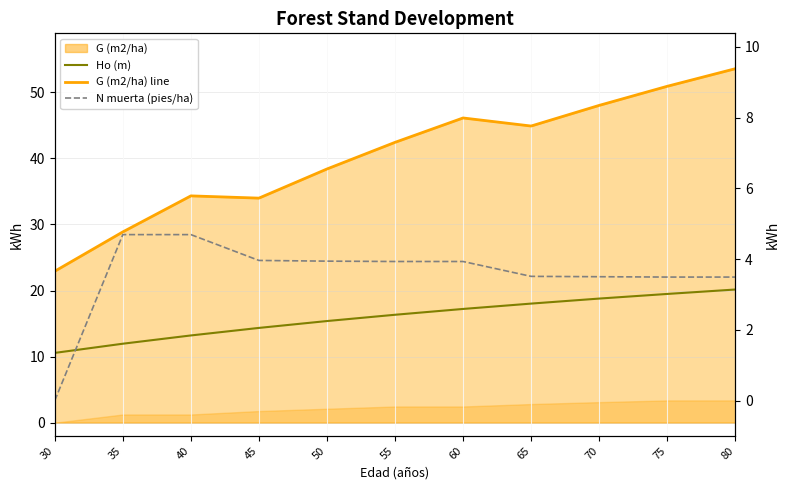

Which series has the largest total across all categories?

G (m2/ha) line